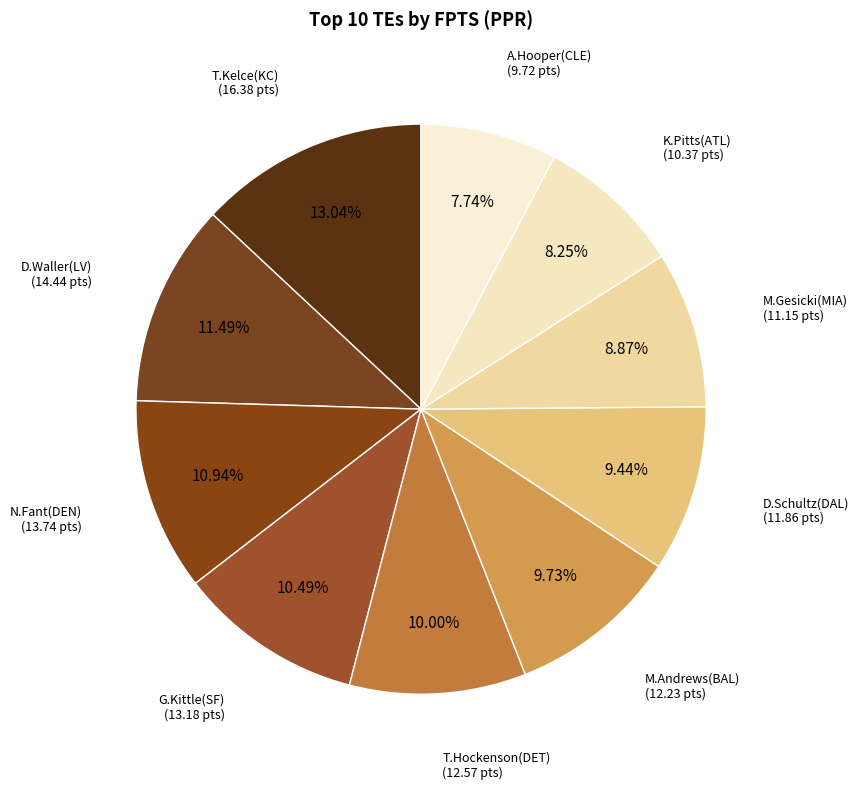

Does D.Waller(LV) represent more than half of the total?

No